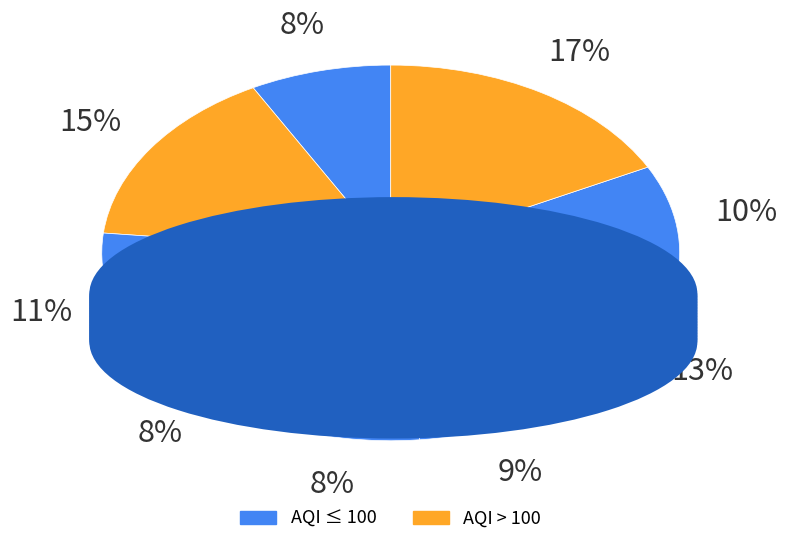

Is there a majority slice in this chart?

No